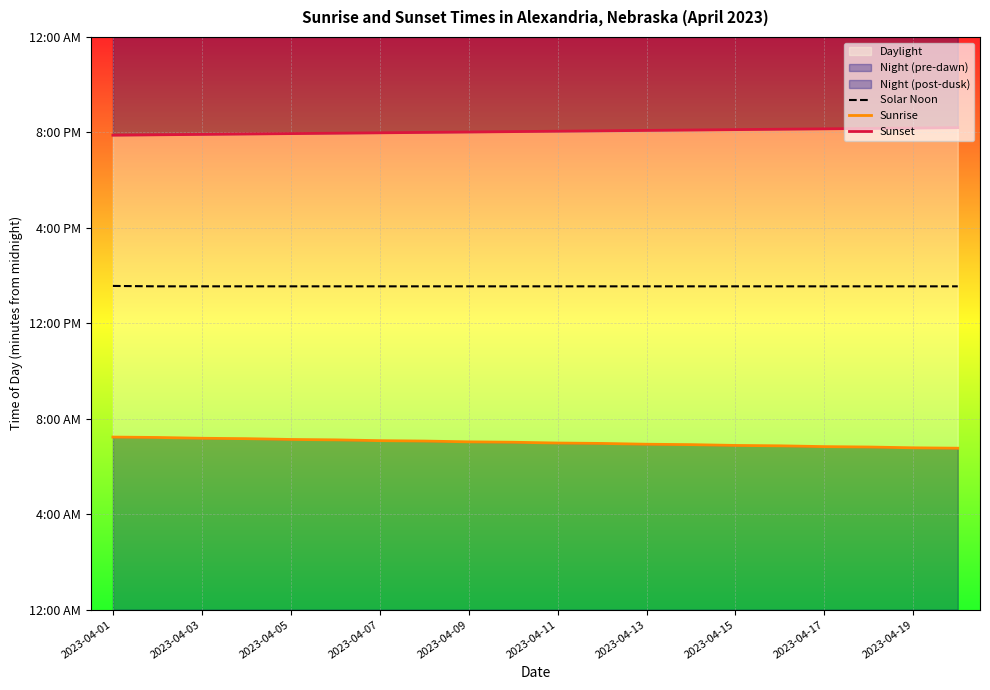

What is the total value across all series at 2023-04-09?

2436